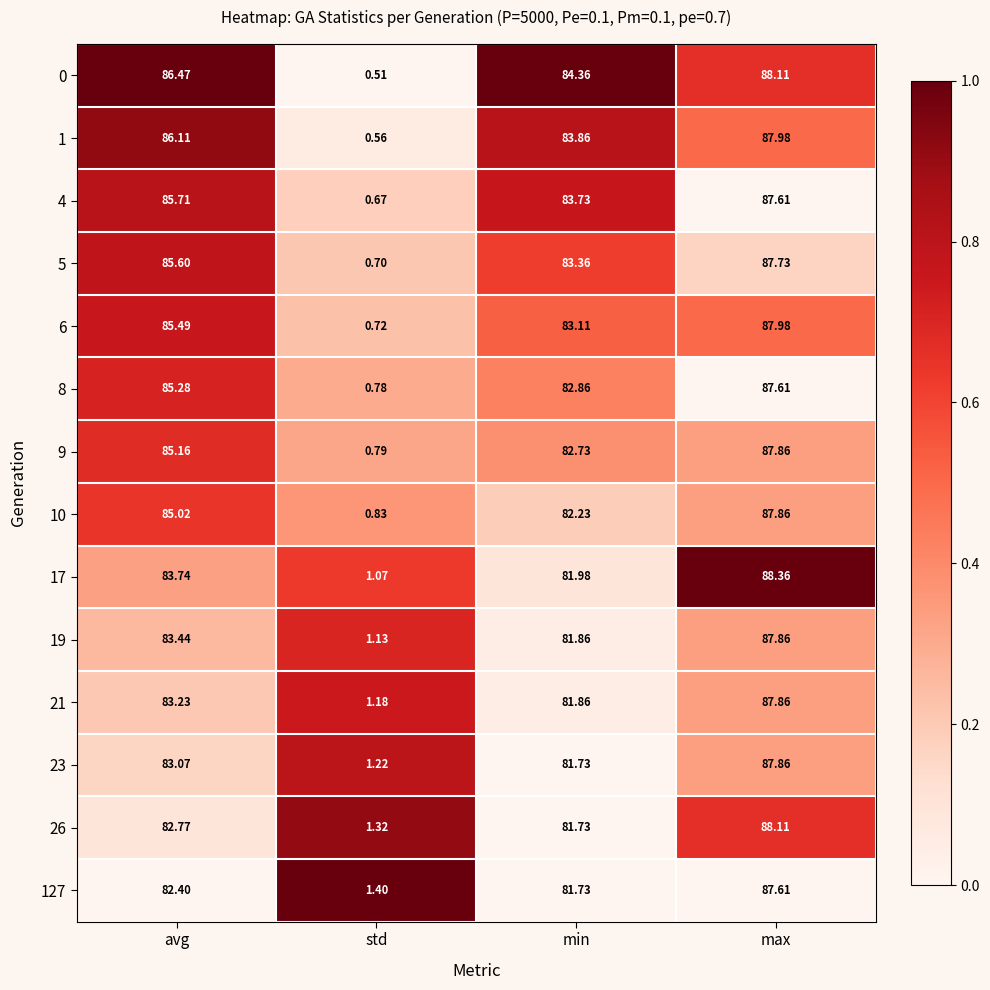

At which label does 5 first exceed 85?

avg